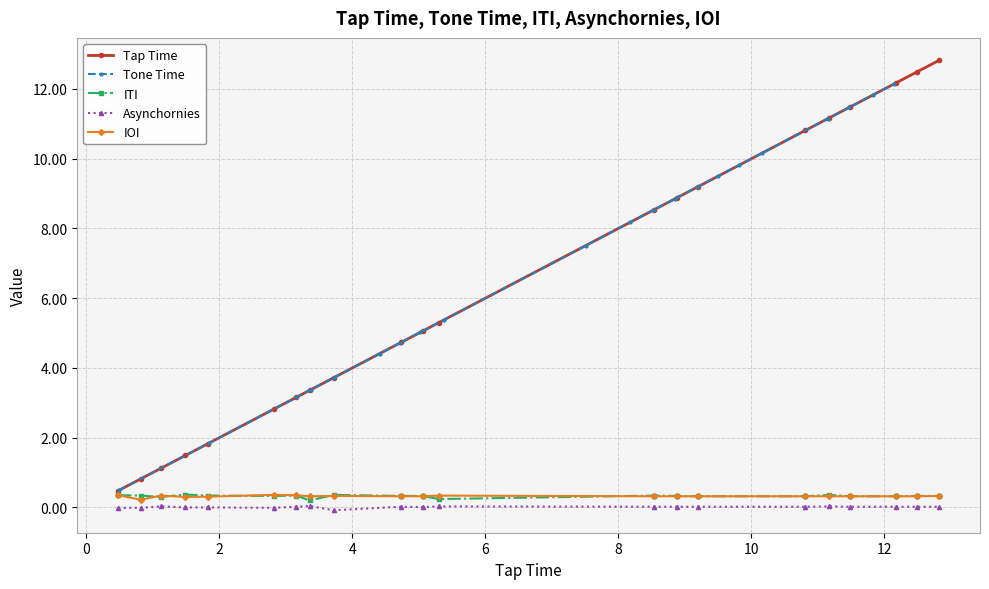

What is the highest value of the ITI series?

0.4